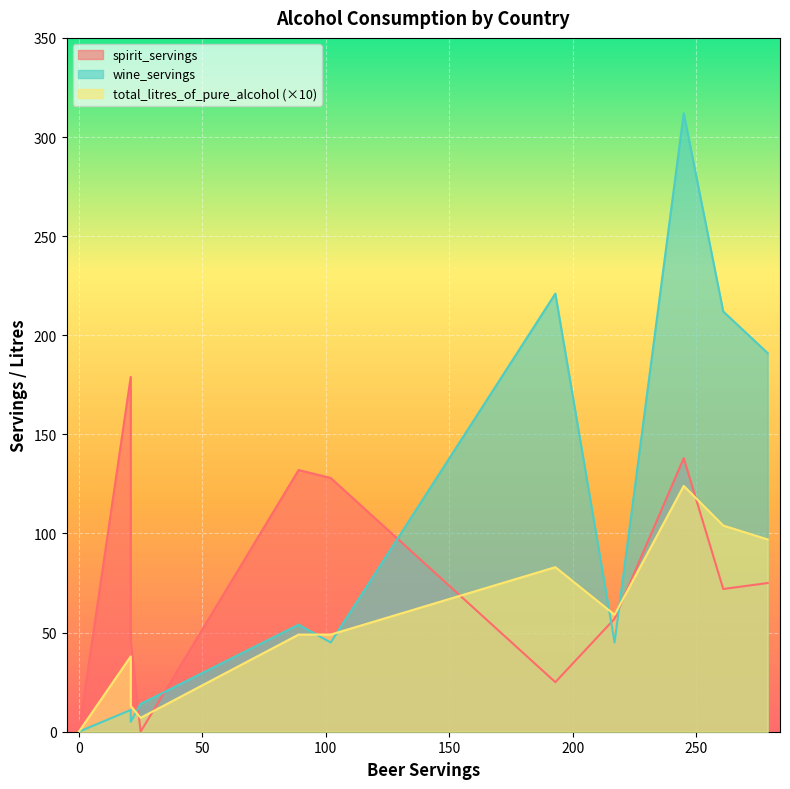

What is the spread (max minus min) of values at 279?

181.3